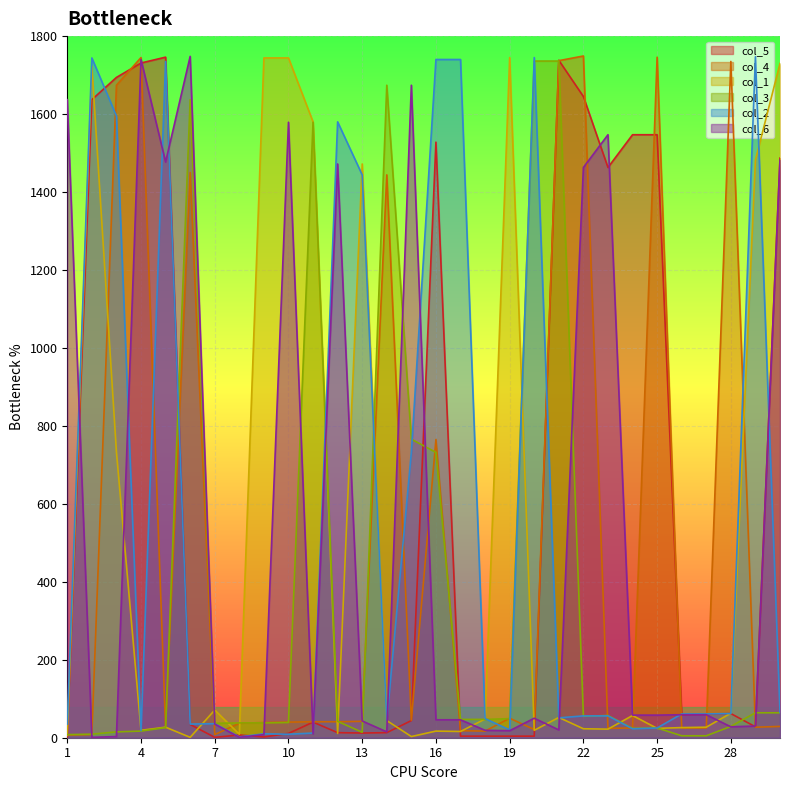

At which category does col_5 reach its first local valley?

7